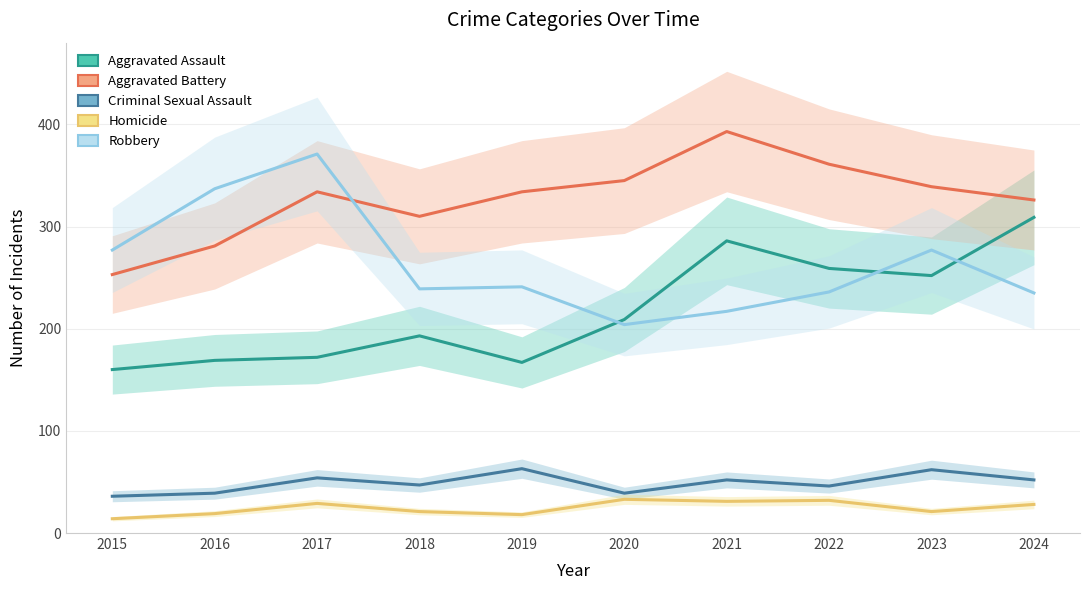

Reading right to left, what are all the values shown in this chart?

Aggravated Assault: 309	252	259	286	209	167	193	172	169	160
Aggravated Battery: 326	339	361	393	345	334	310	334	281	253
Criminal Sexual Assault: 52	62	46	52	39	63	47	54	39	36
Homicide: 28	21	32	31	33	18	21	29	19	14
Robbery: 235	277	236	217	204	241	239	371	337	277